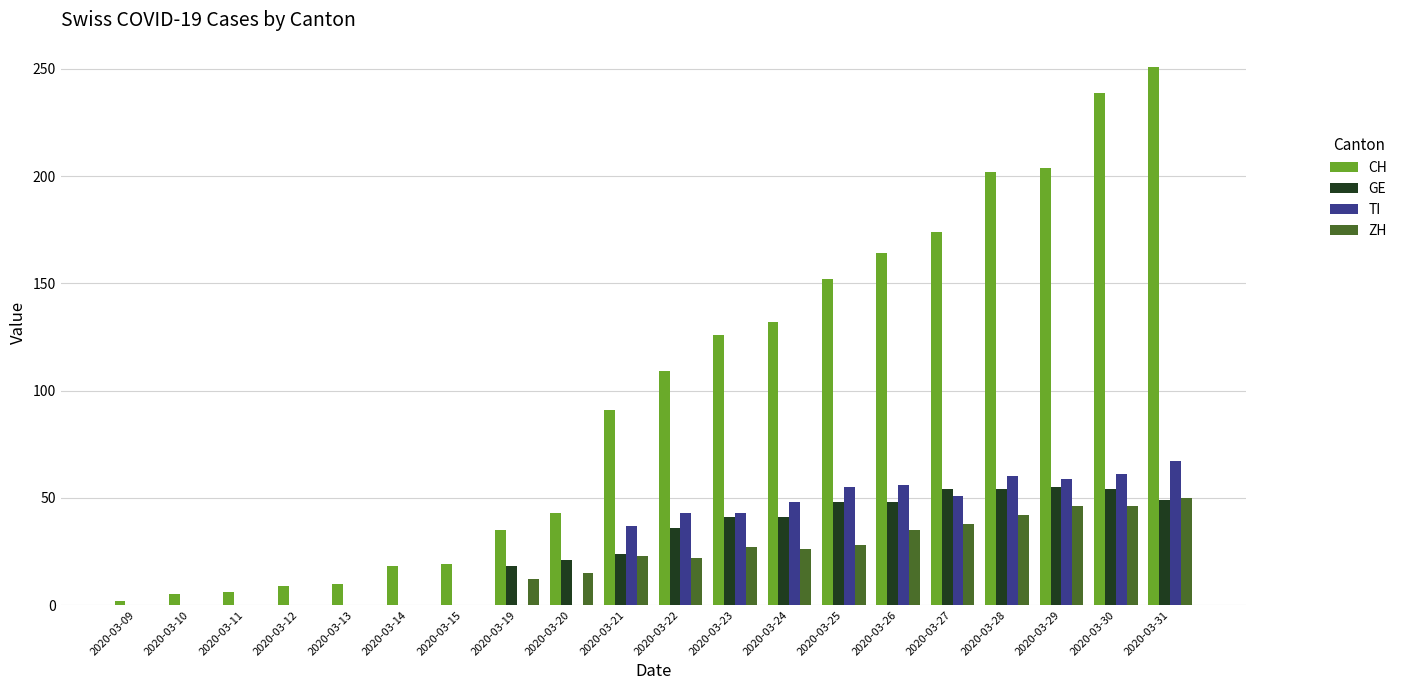

How many categories are shown in the chart?

20